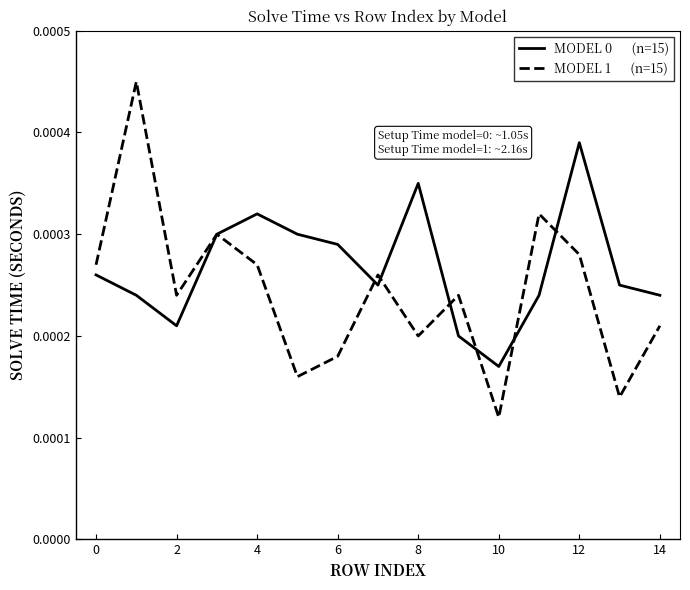

Is this an area chart (filled region under the line)?

No